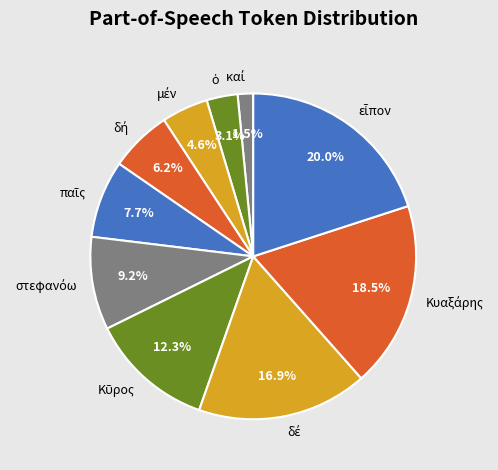

Is there a majority slice in this chart?

No